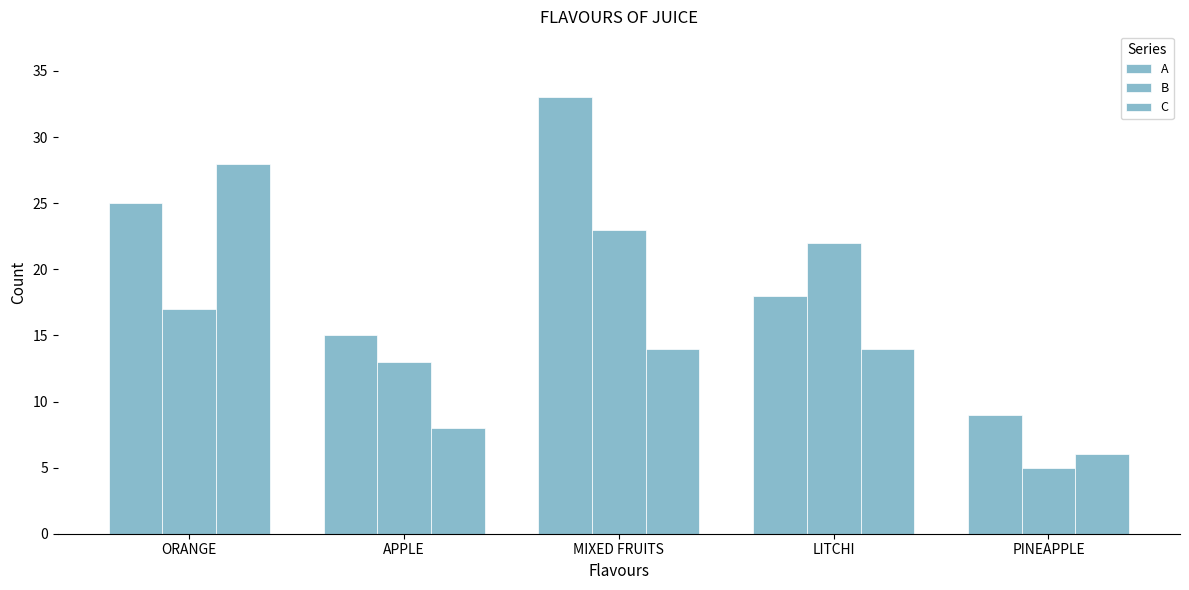

What is the sum of all C values?

70